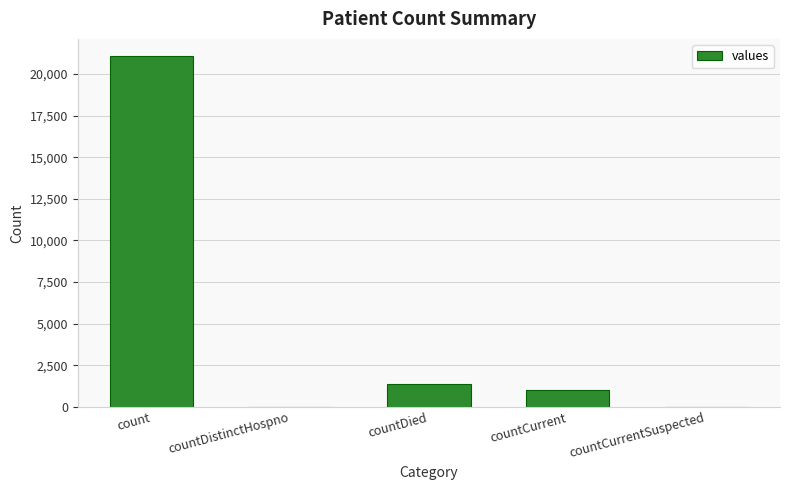

Is it true that the value at countDistinctHospno is -8617?

False